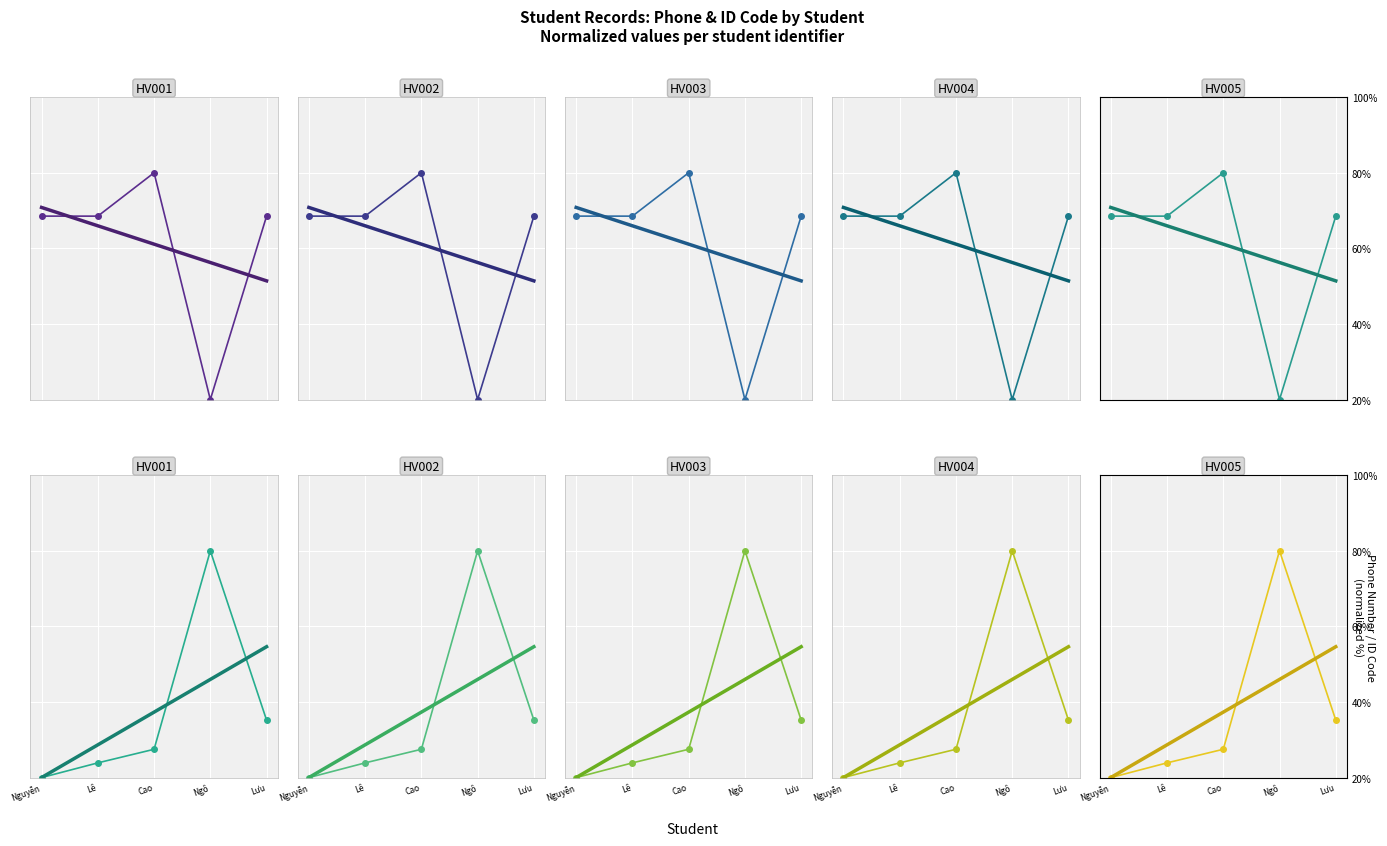

What is the value of the ID Code trend point at the 2nd from the left?

28.7